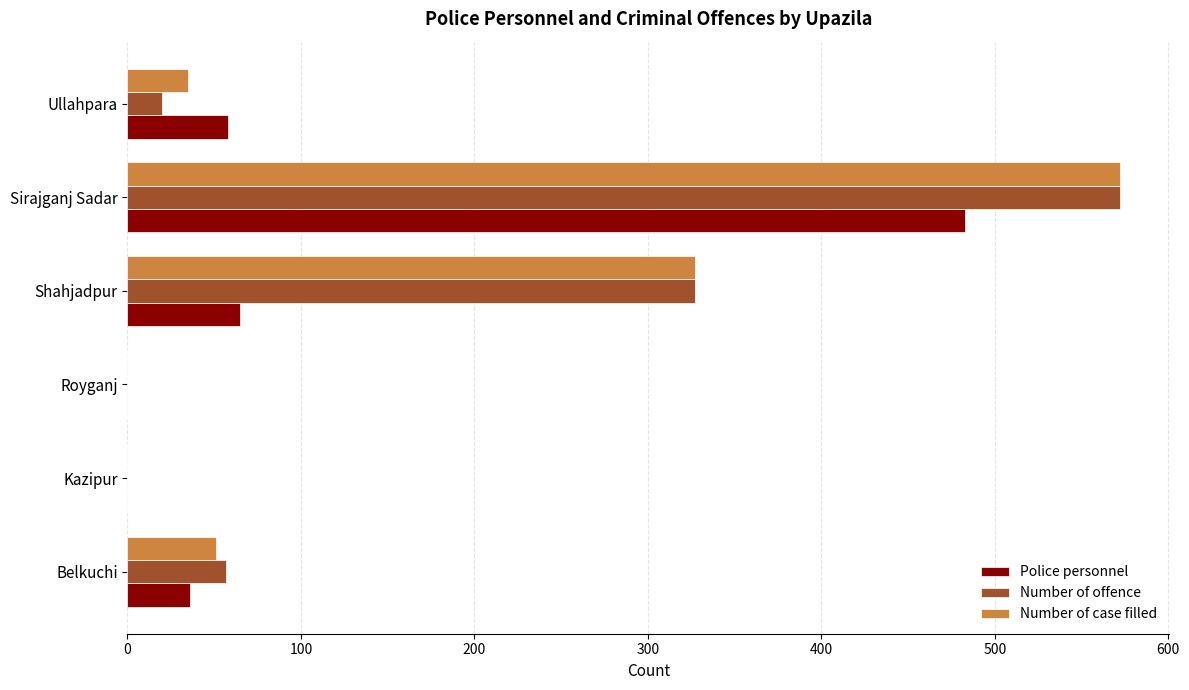

Is it true that Police personnel equals 0 at Kazipur?

True